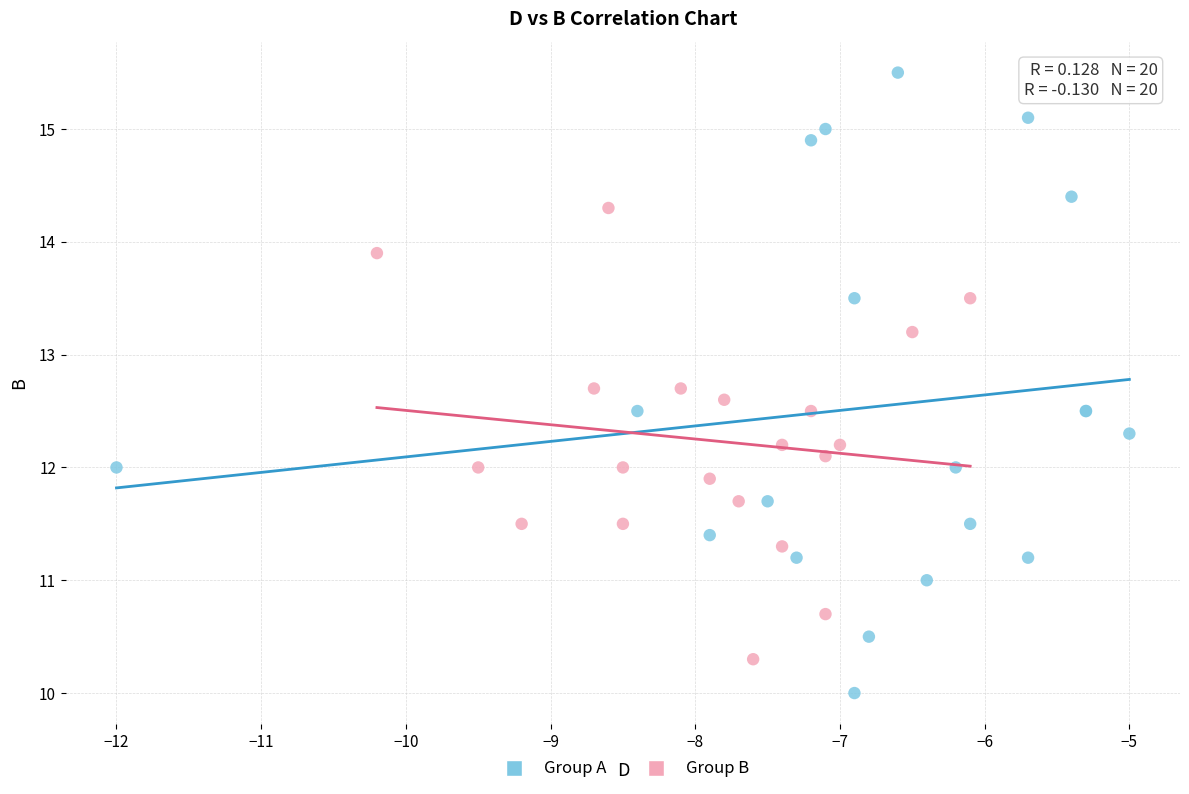

Which series reaches the minimum Y coordinate?

Group A